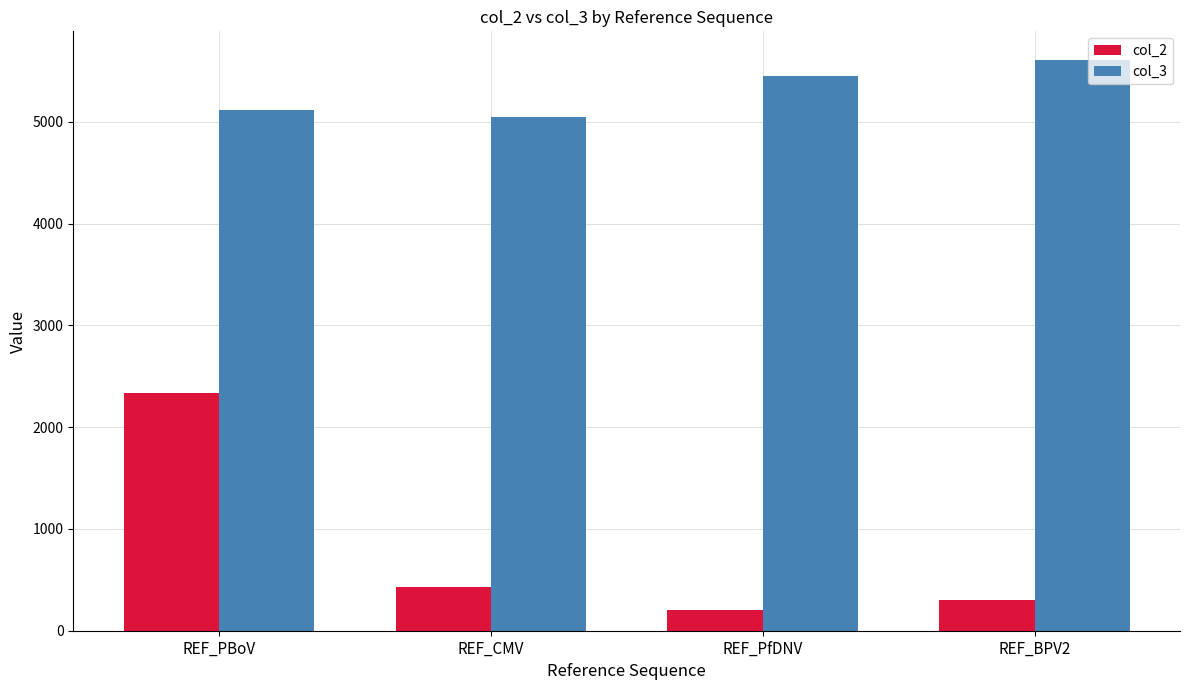

Is it true that col_3 equals 5454 at REF_PfDNV?

True